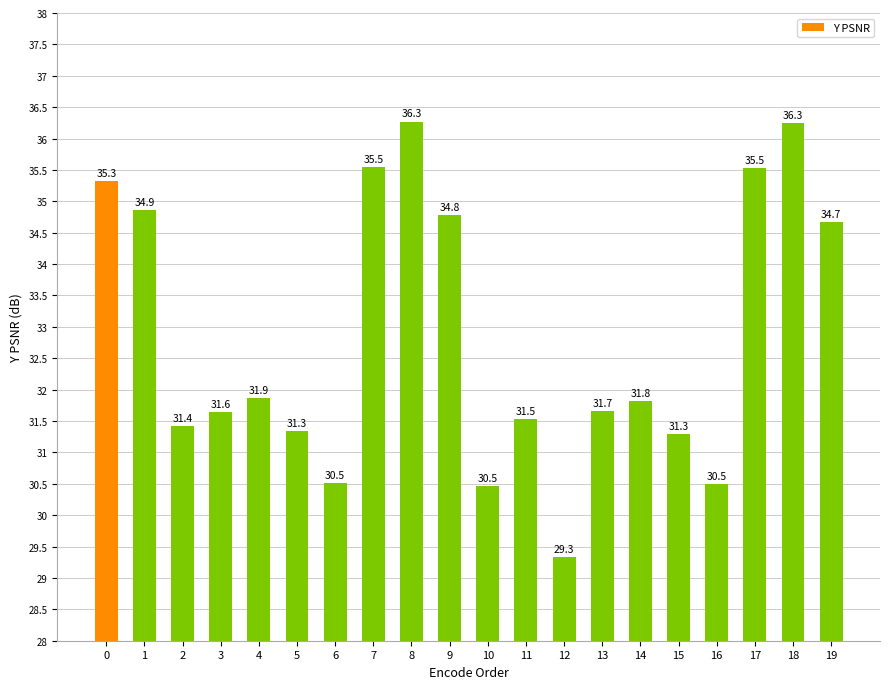

What is the greatest value displayed?

36.3